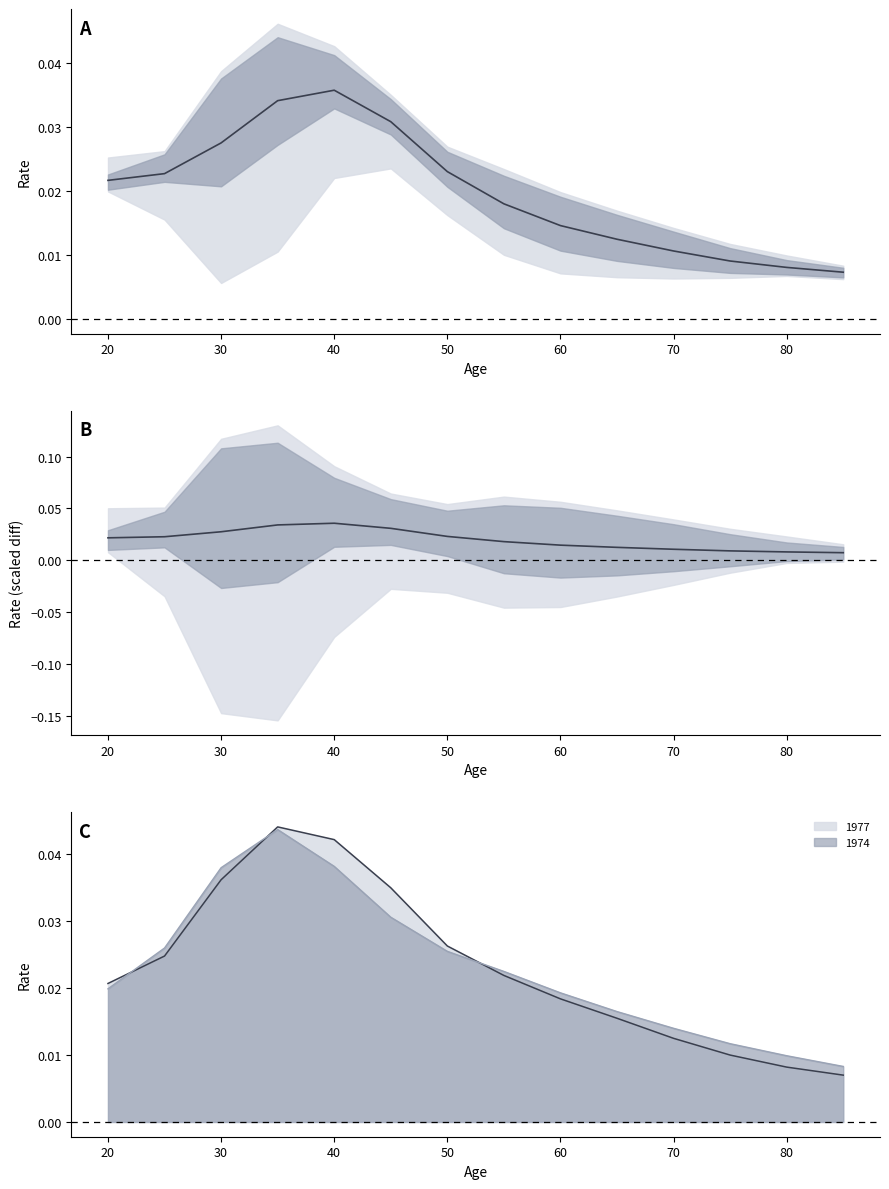

How many lines are shown in the chart?

1